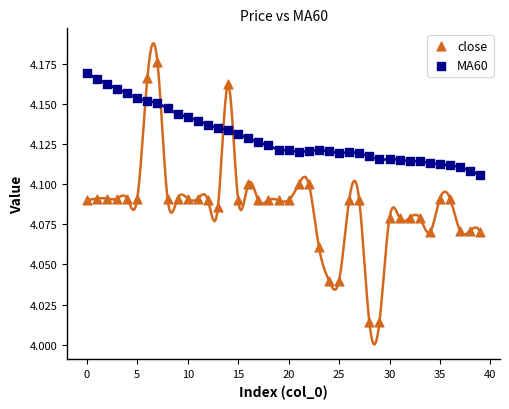

Which series has the widest spread of Y values?

close